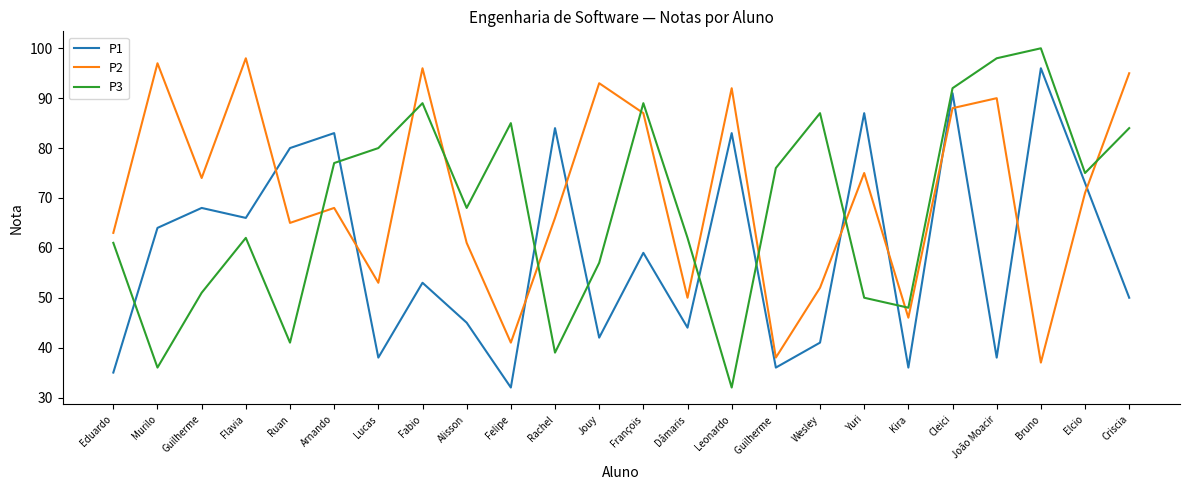

The P3 series shows 48 at Kira. True or false?

True